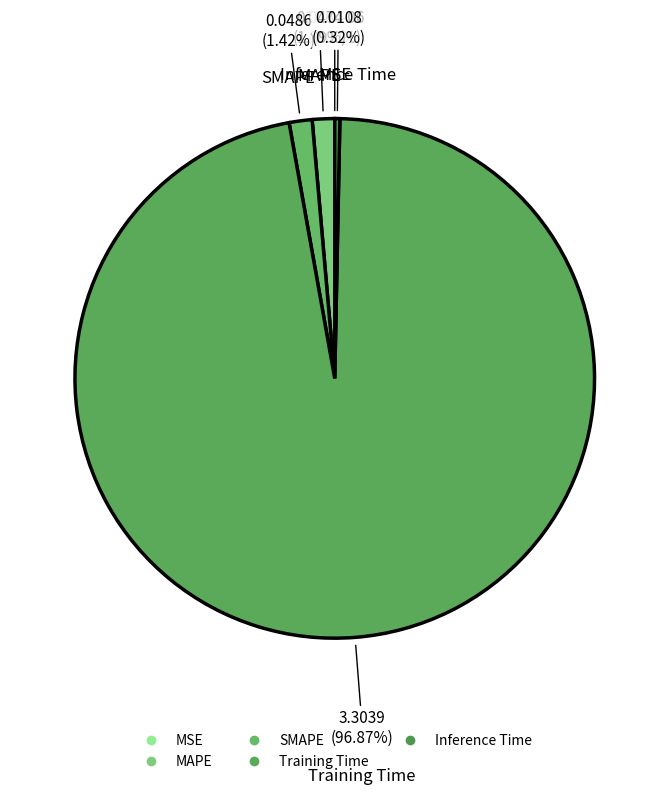

Combined, do Training Time and SMAPE account for over 50%?

Yes